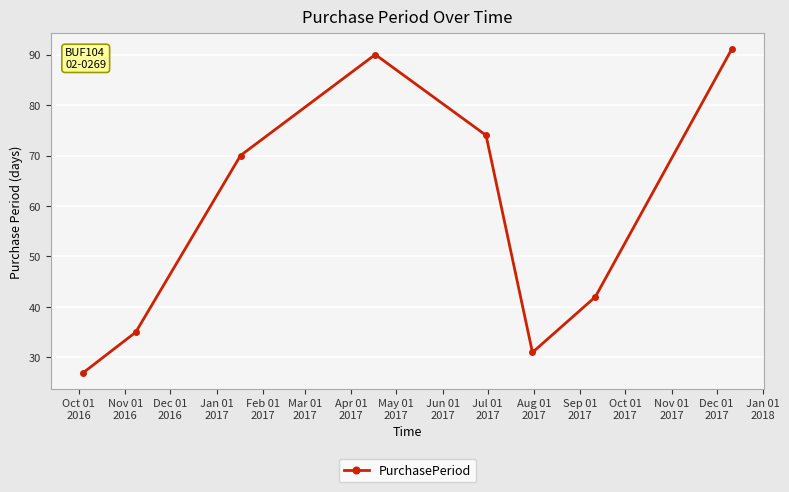

Reading left to right, transcribe all the data shown in this chart.

27	35	70	90	74	31	42	91